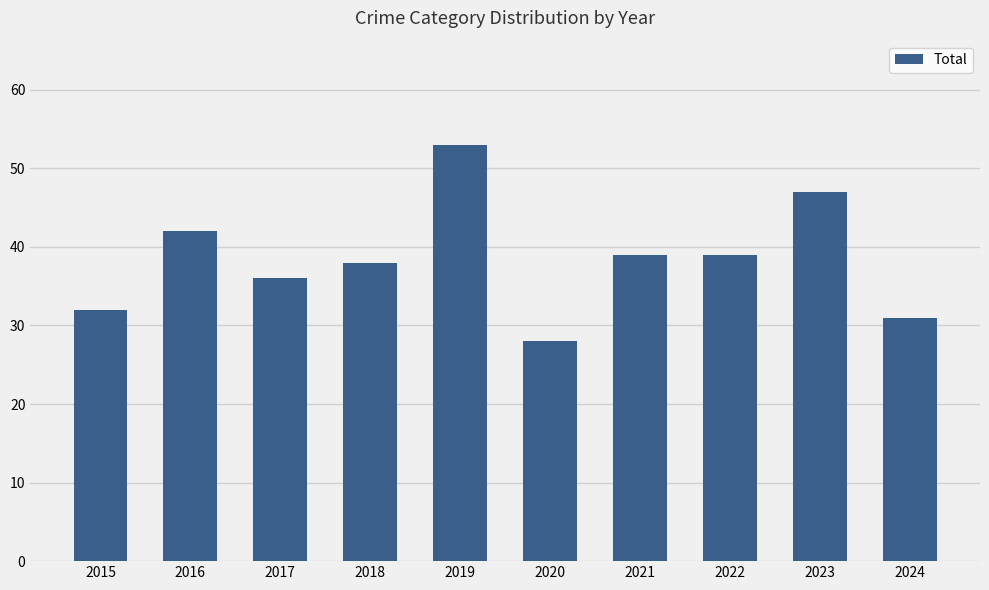

True or false: the data shows 15 at 2017.

False